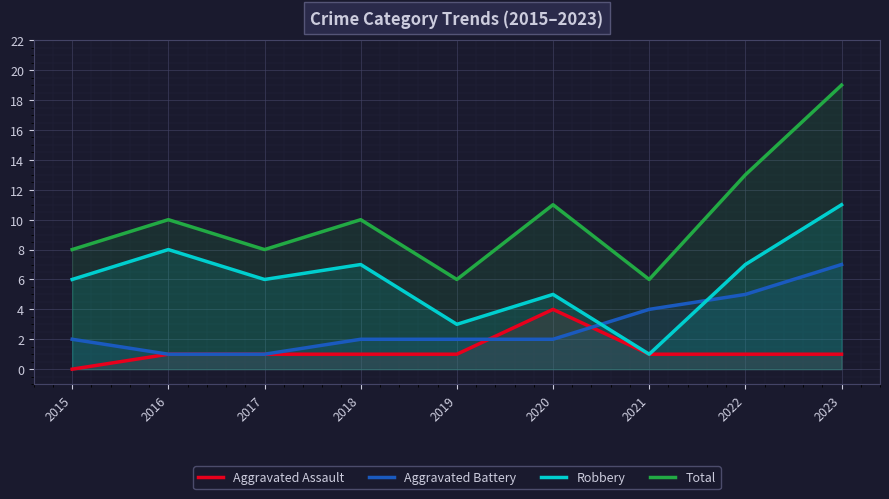

What is the total value across all series at 2020?

22